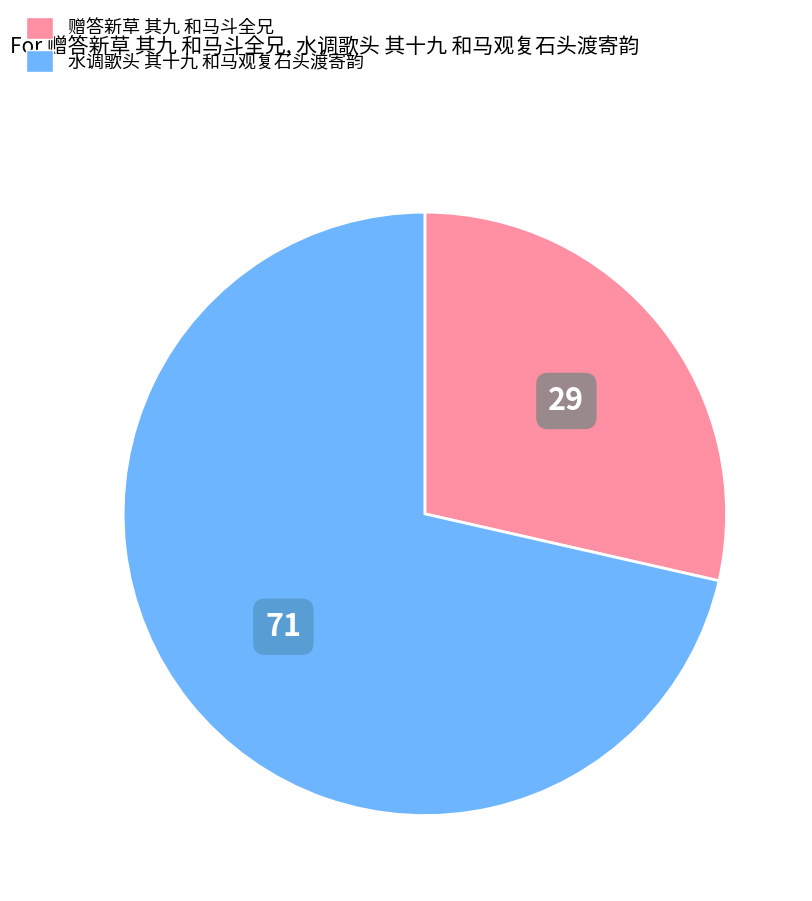

How many segments does this pie chart have?

2